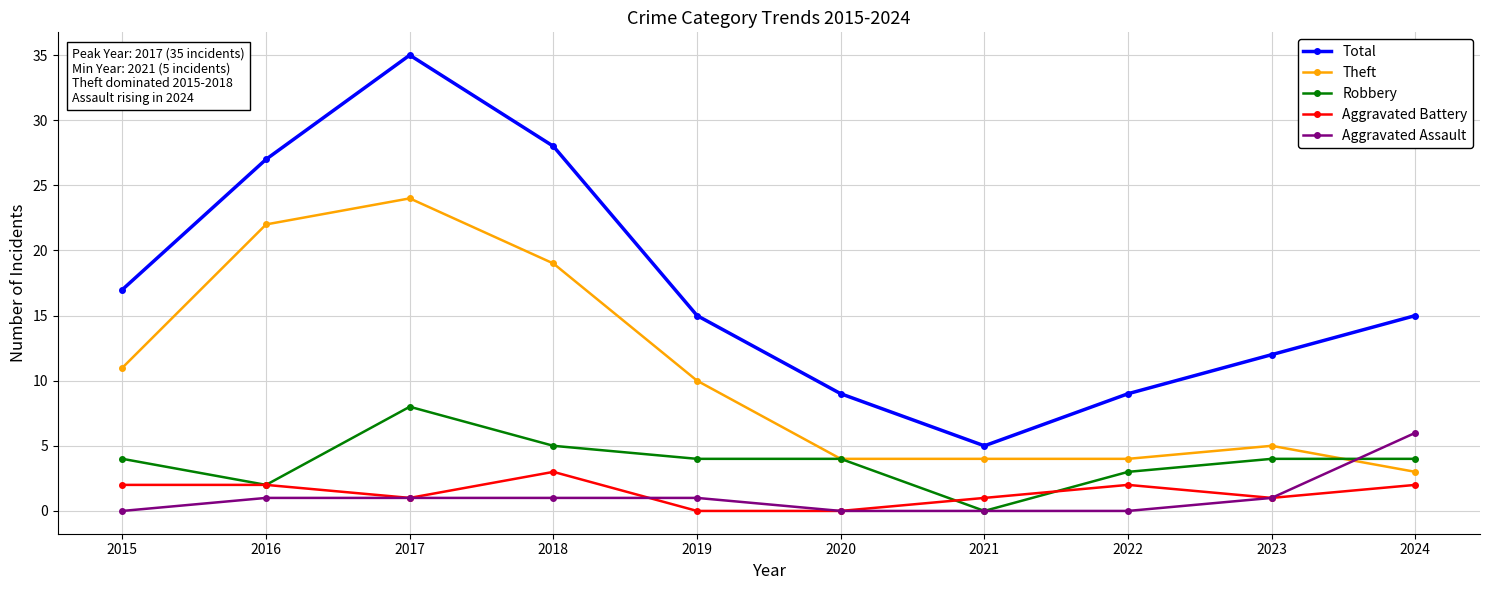

Does the chart have visible grid lines?

Yes